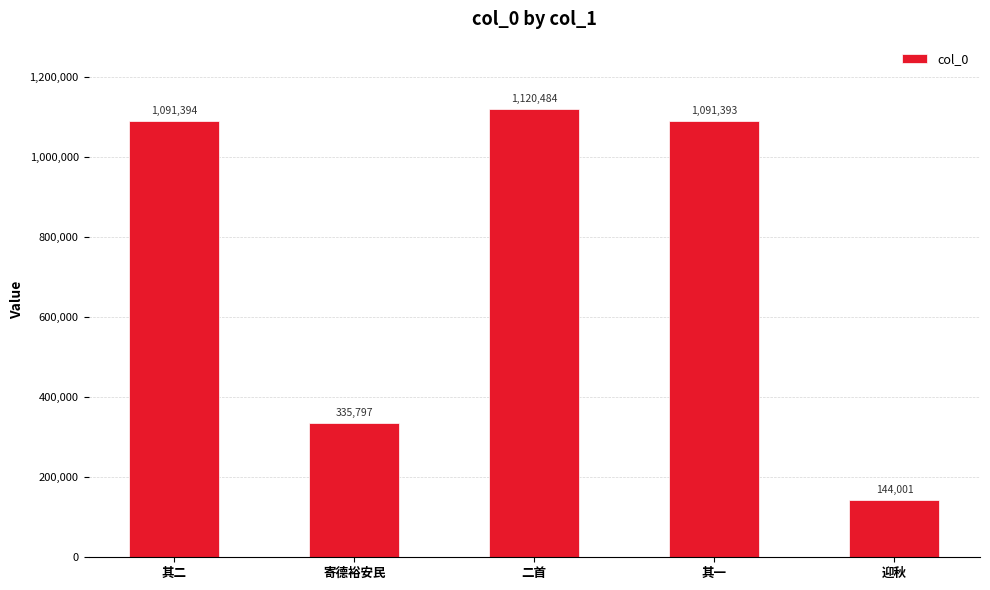

How many data points are less than 1091393?

2